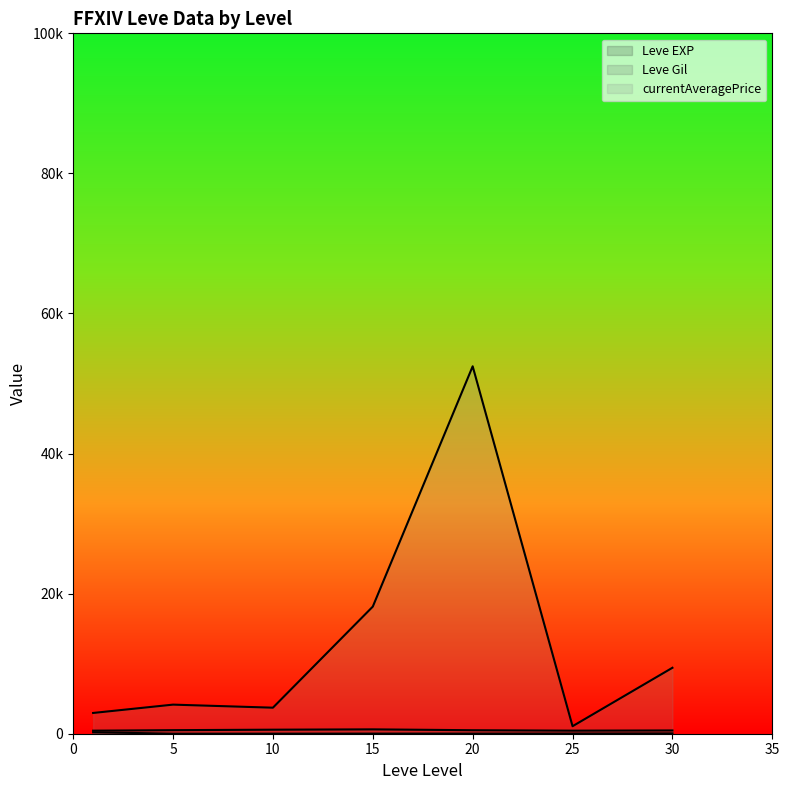

Which category has the highest value across all series?

20